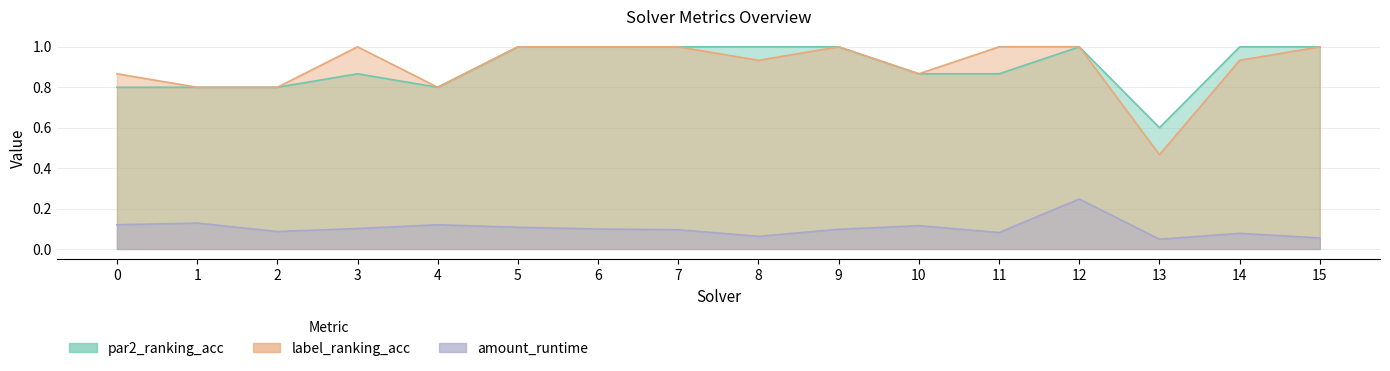

Reading right to left, list all the values displayed in this chart.

par2_ranking_acc: 1.0	1.0	0.6	1.0	0.9	0.9	1.0	1.0	1.0	1.0	1.0	0.8	0.9	0.8	0.8	0.8
label_ranking_acc: 1.0	0.9	0.5	1.0	1.0	0.9	1.0	0.9	1.0	1.0	1.0	0.8	1.0	0.8	0.8	0.9
amount_runtime: 0.1	0.1	0.0	0.2	0.1	0.1	0.1	0.1	0.1	0.1	0.1	0.1	0.1	0.1	0.1	0.1